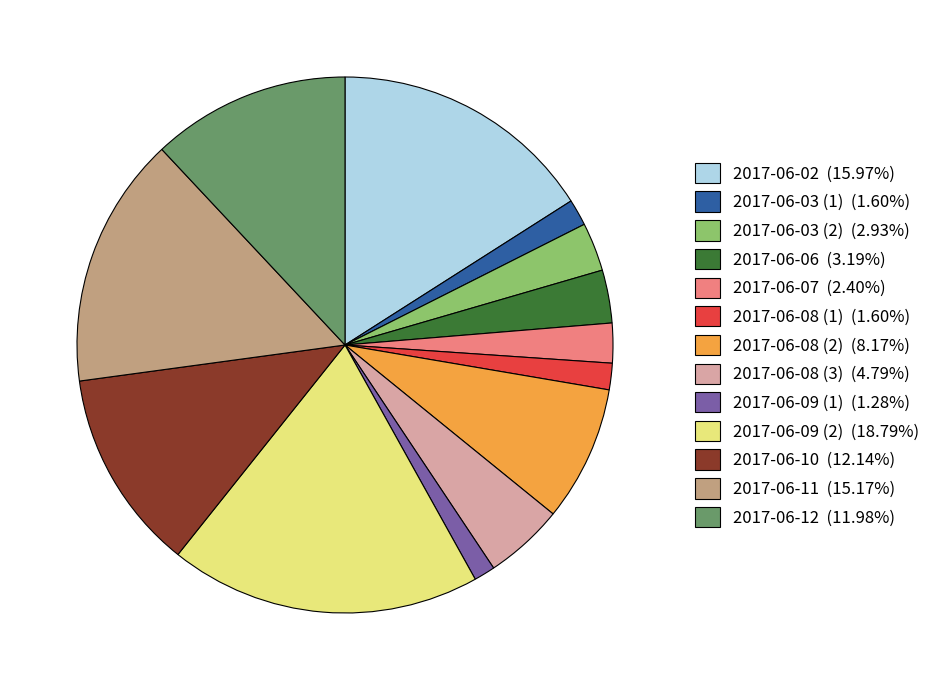

Combined, do 2017-06-08 (2) (8.17%) and 2017-06-10 (12.14%) account for over 50%?

No